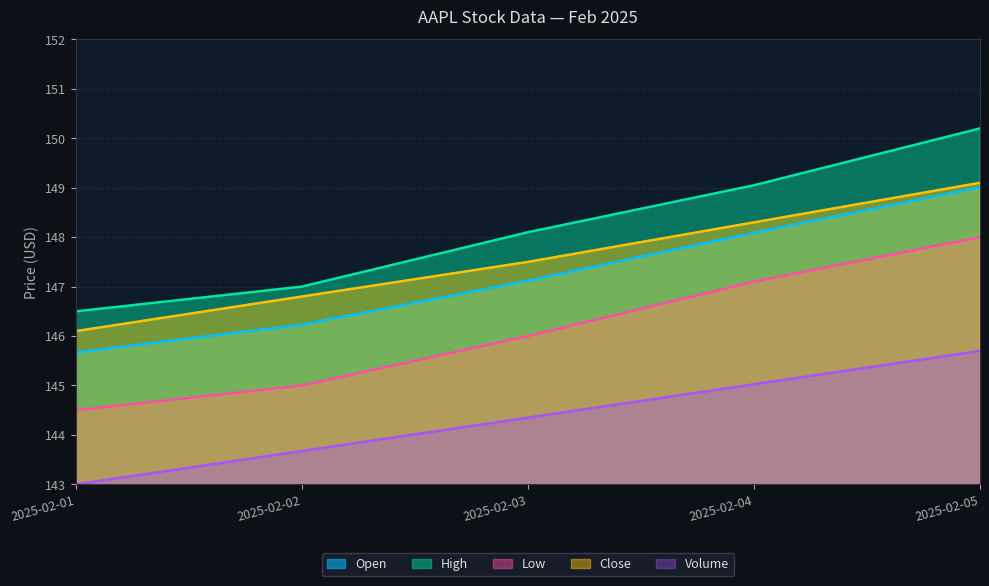

Reading left to right, what are all the values shown in this chart?

Open: 145.7	146.2	147.1	148.1	149.0
High: 146.5	147.0	148.1	149.1	150.2
Low: 144.5	145.0	146.0	147.1	148.0
Close: 146.1	146.8	147.5	148.3	149.1
Volume: 143.0	143.7	144.4	145.0	145.7